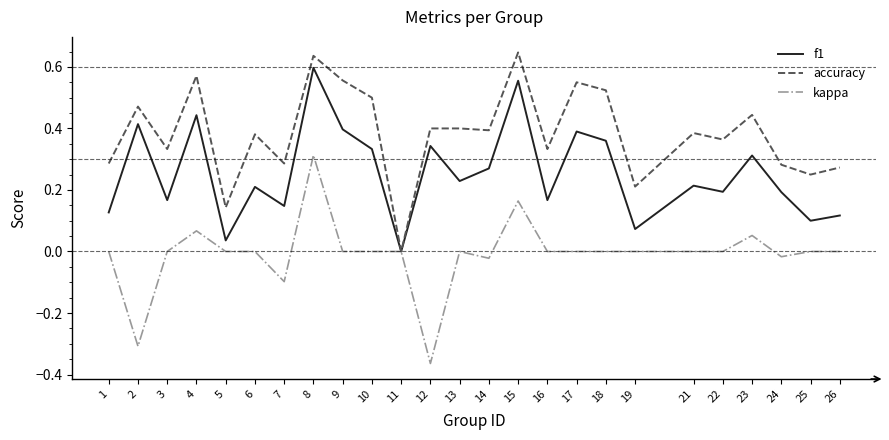

What is the sum of the kappa values at 2 and 4?

-0.2